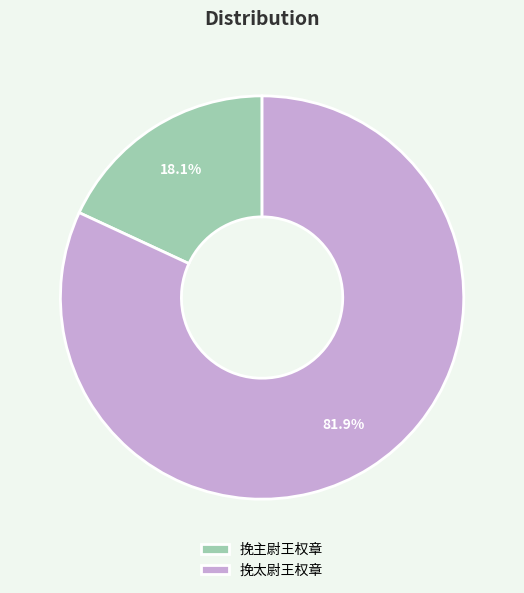

To the nearest percent, what is the difference between the 挽主尉王权章 and 挽太尉王权章 slice percentages?

64%